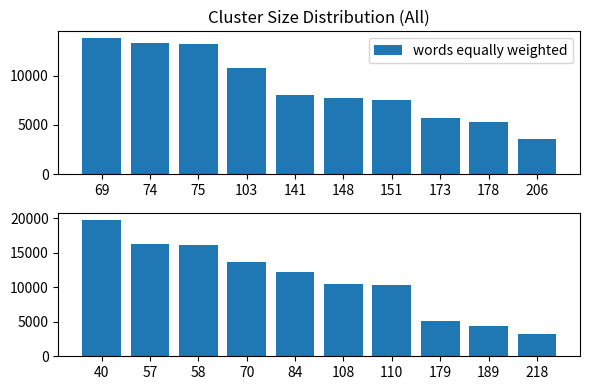

Where does the data first go above 12184?

40